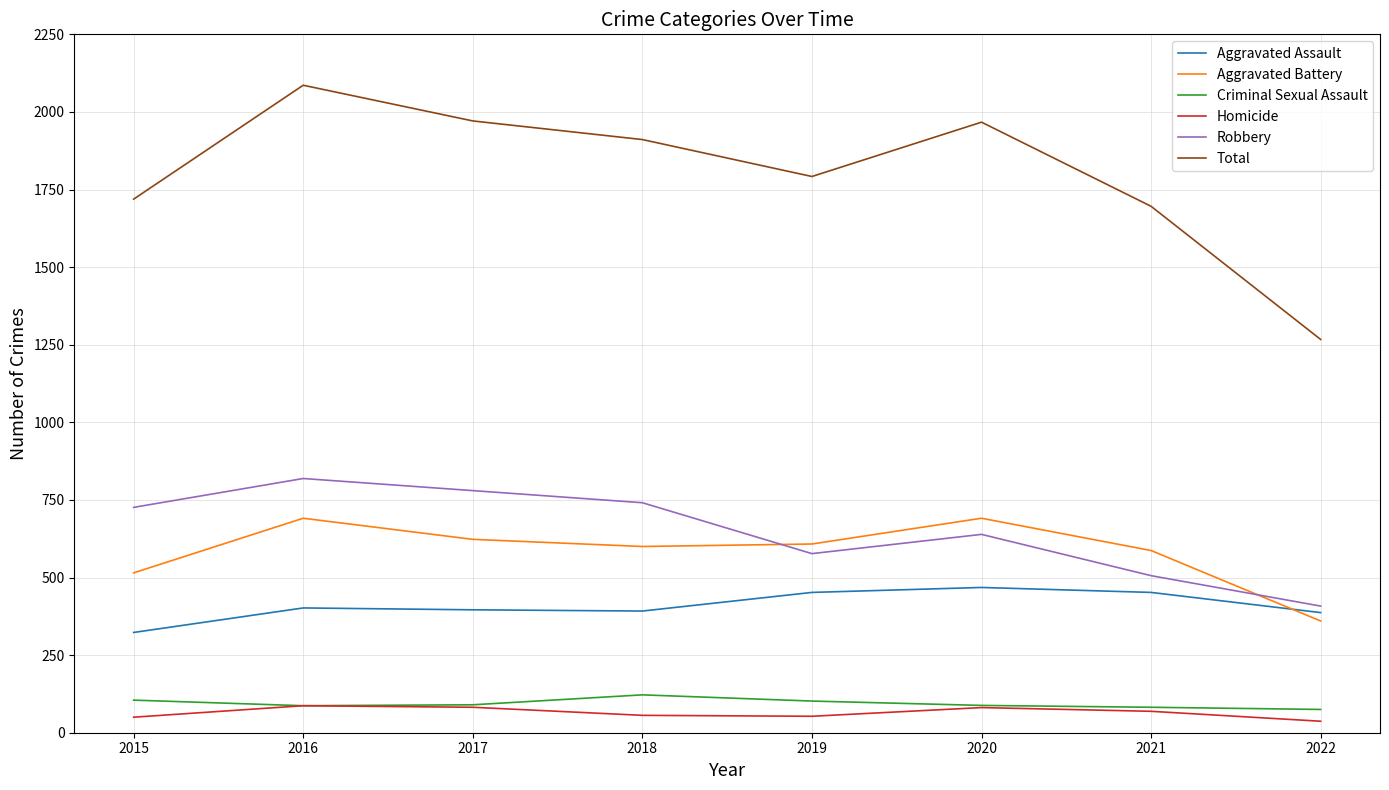

Between 2021 and 2022, which series saw the biggest shift?

Total